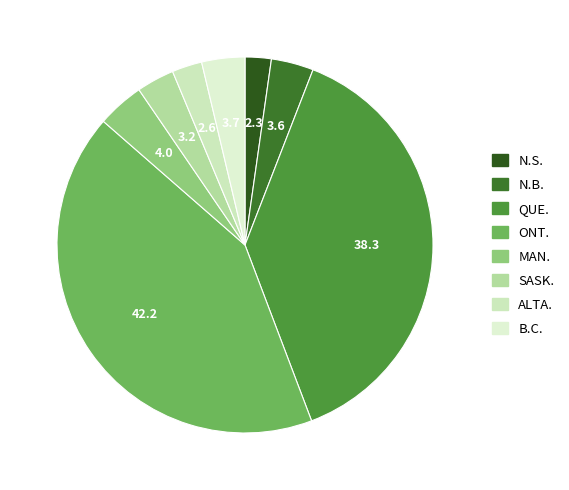

How many slices are in this pie chart?

8